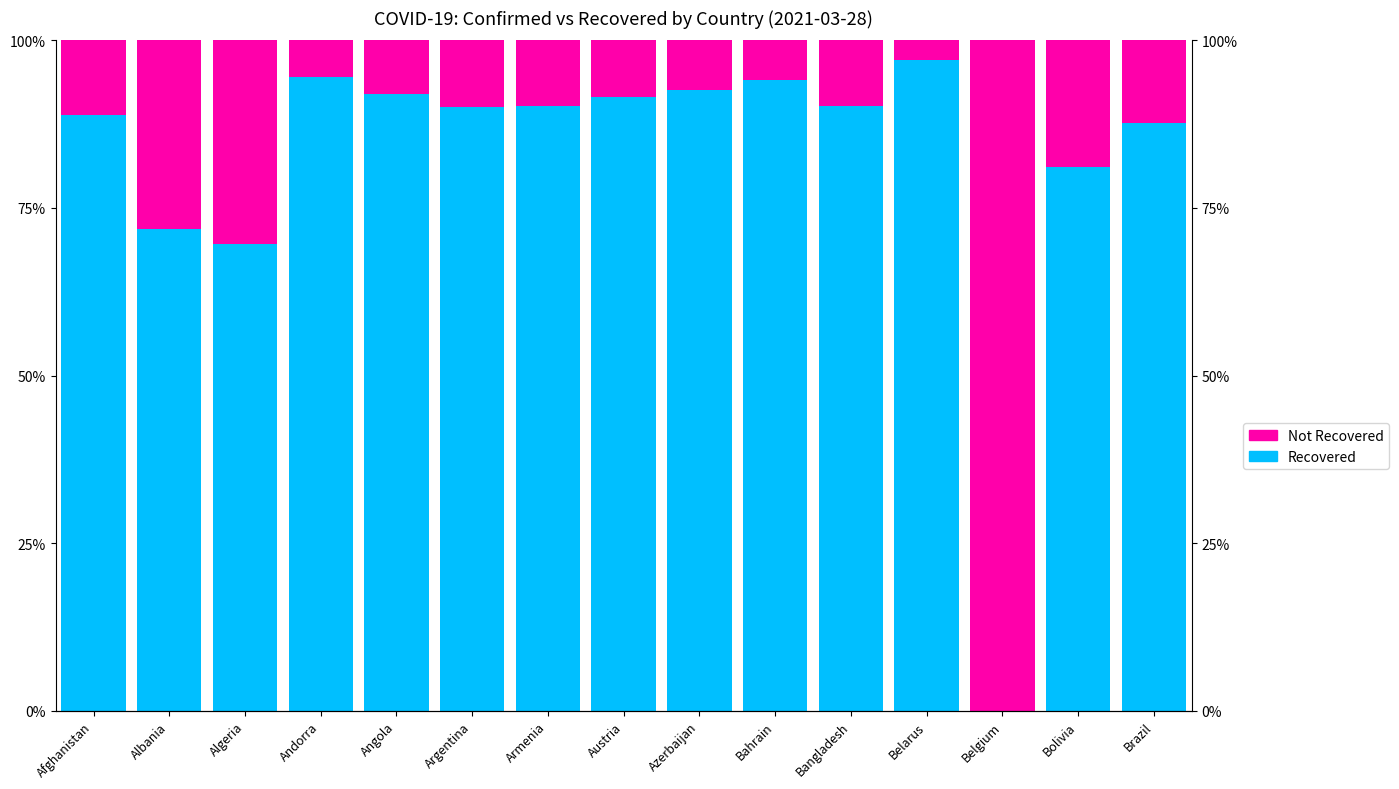

Which category has the highest value in the Not Recovered series?

Belgium